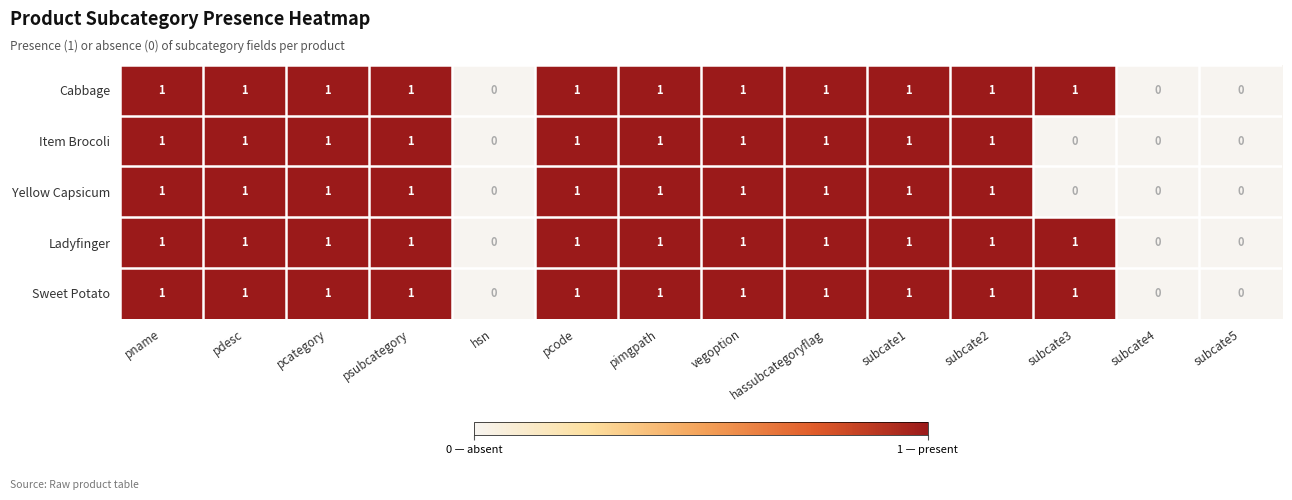

Rank the series at pimgpath from highest to lowest value.

Cabbage, Item Brocoli, Yellow Capsicum, Ladyfinger, Sweet Potato